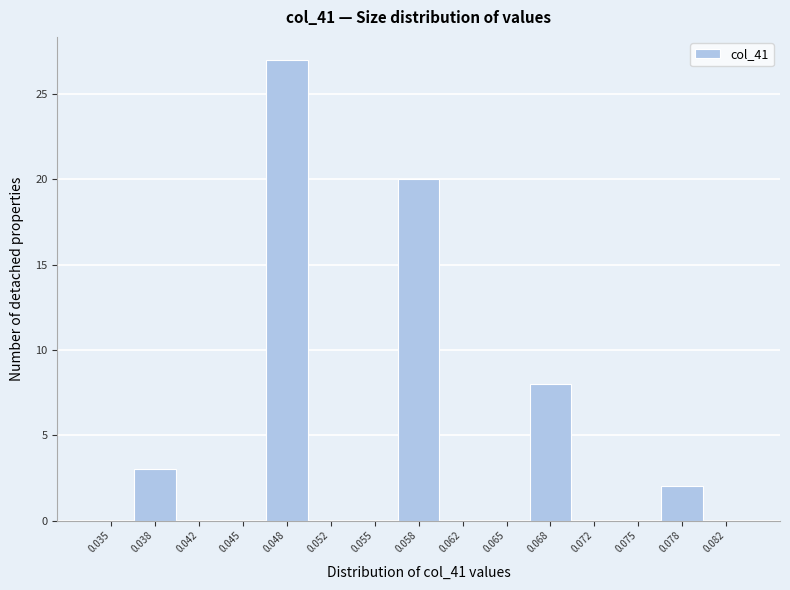

Reading left to right, transcribe all the data shown in this chart.

0.035=0	0.038=3	0.042=0	0.045=0	0.048=27	0.052=0	0.055=0	0.058=20	0.062=0	0.065=0	0.068=8	0.072=0	0.075=0	0.078=2	0.082=0